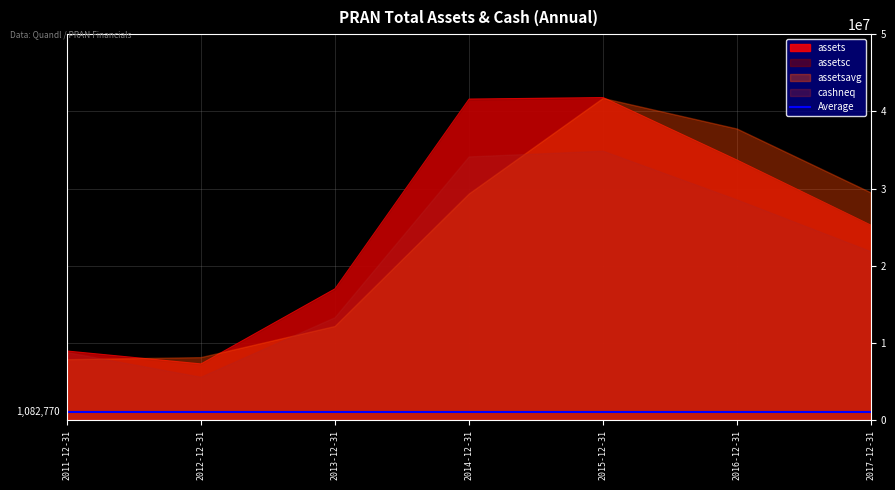

At 2015-12-31, list the series in order from largest to smallest.

assets, assetsc, assetsavg, cashneq